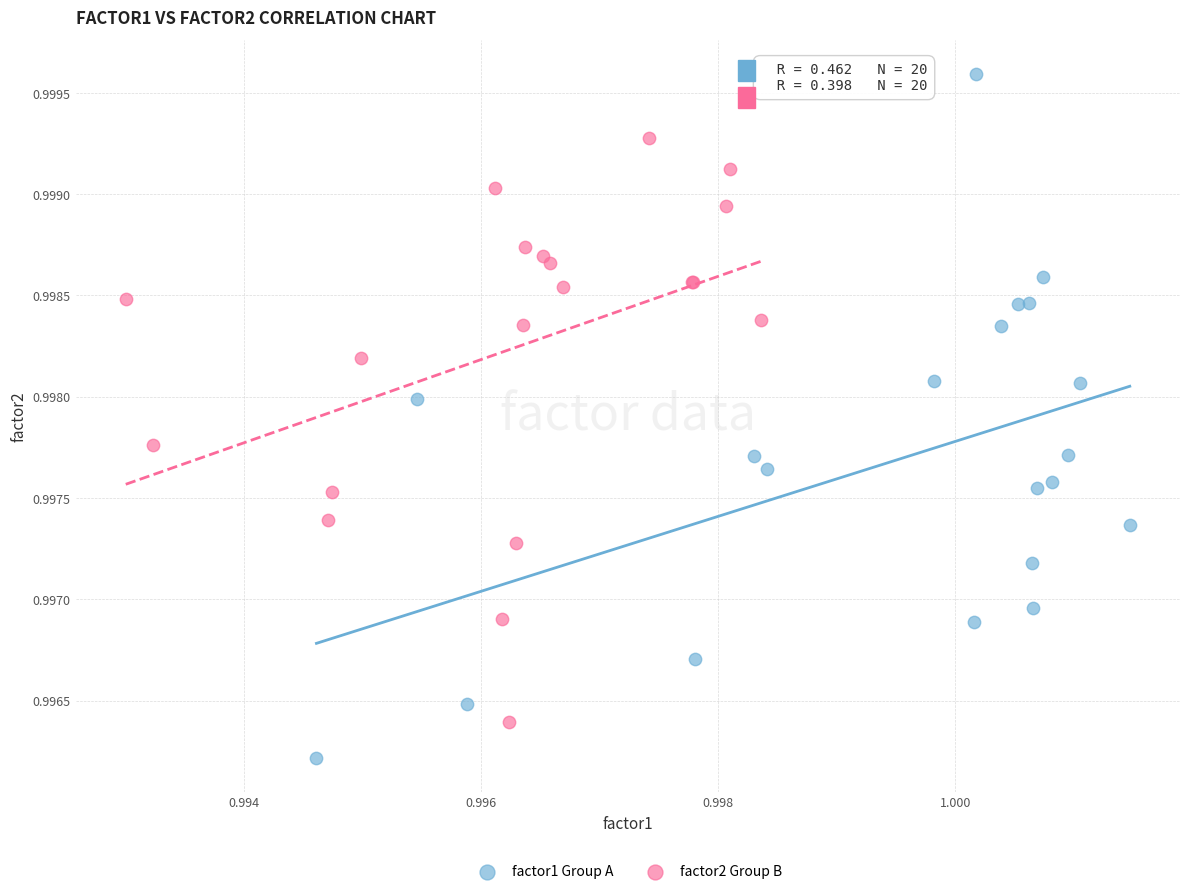

Which series has the largest Y range (max minus min)?

factor1 Group A